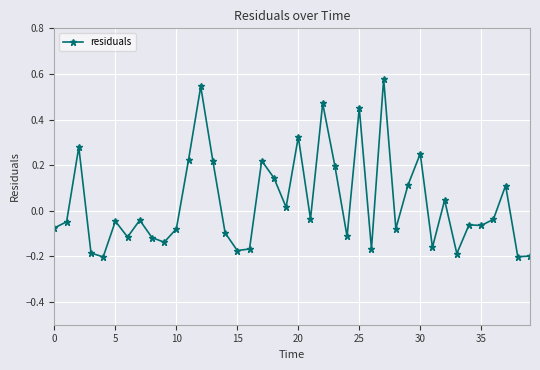

What is the difference between the maximum and minimum values?

0.8